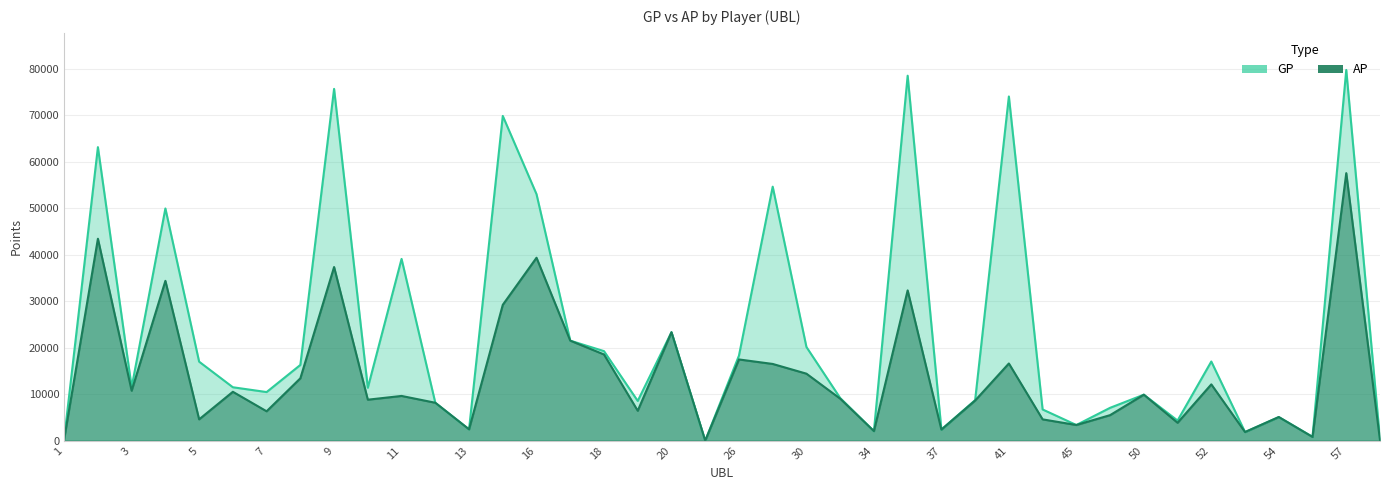

Reading left to right, extract all data points from this chart.

GP: 433	63166	11485	49971	17000	11496	10461	16296	75703	11385	39114	8160	2440	69884	53046	21523	19268	8551	23339	0	18303	54663	20161	9183	2059	78540	2388	8725	74070	6715	3371	7070	9896	4332	17035	1856	5085	836	79782	174
AP: 326	43456	10749	34395	4589	10521	6323	13419	37368	8820	9627	8160	2440	29234	39367	21523	18550	6434	23339	0	17479	16512	14418	9045	2059	32341	2388	8641	16615	4586	3371	5495	9896	3850	12118	1856	5085	802	57571	105